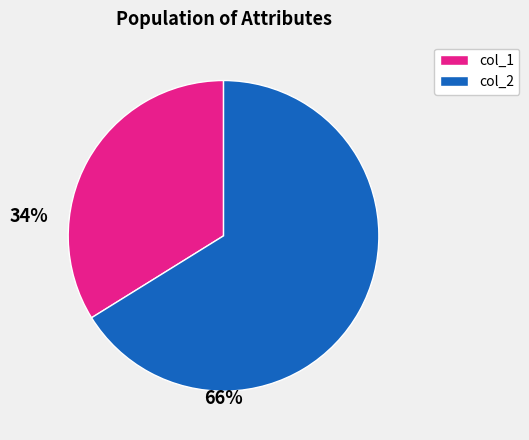

Does any single category account for the majority?

Yes